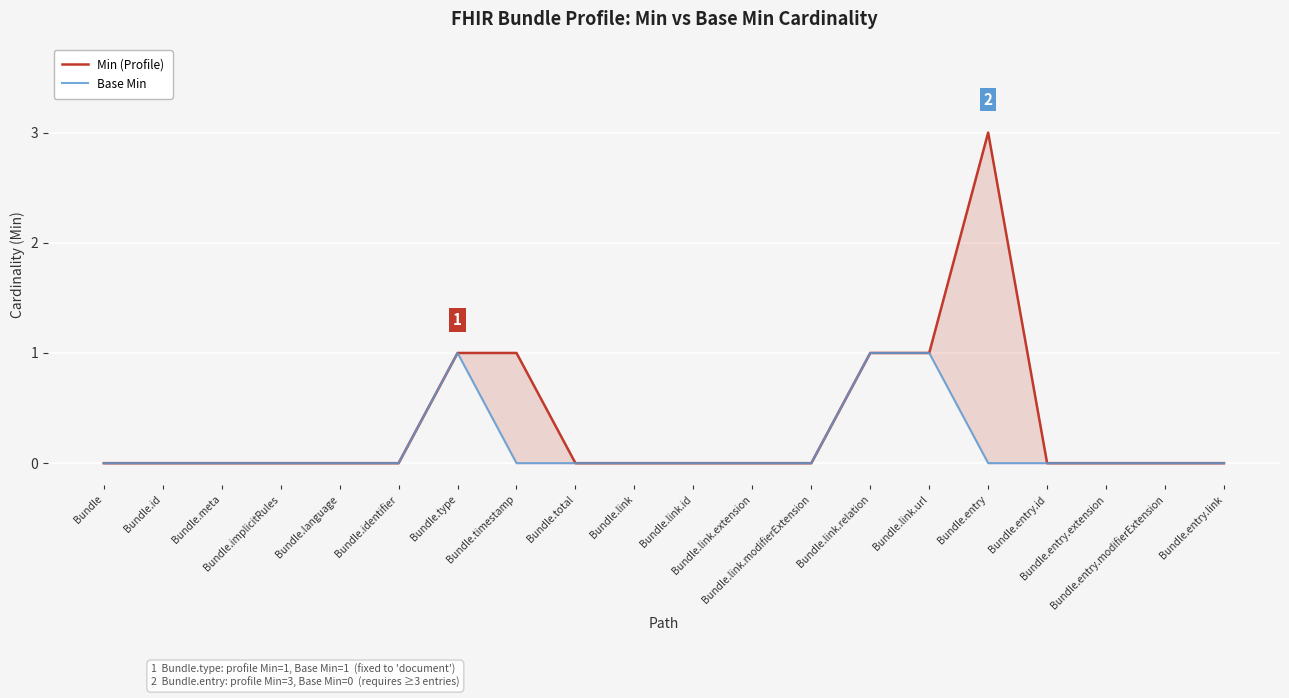

List the series in order of their peak value, lowest first.

Base Min, Min (Profile)